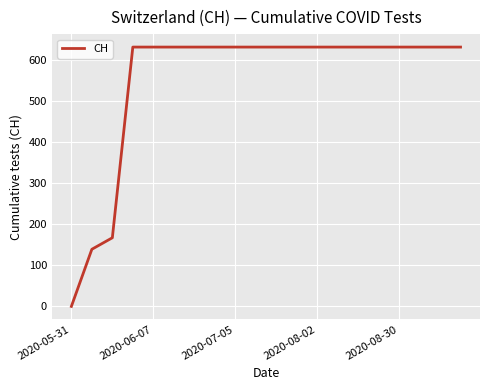

Reading left to right, list all the values displayed in this chart.

0	139	167	631	631	631	631	631	631	631	631	631	631	631	631	631	631	631	631	631